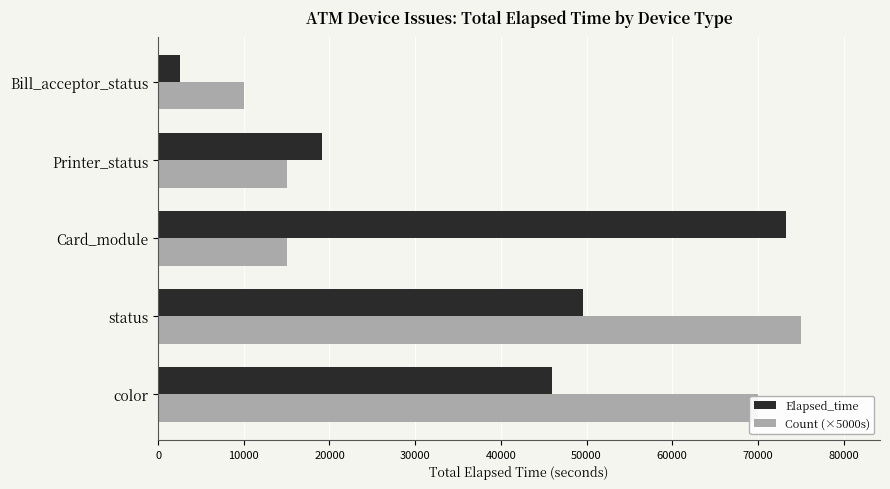

Rank the categories by Elapsed_time value from lowest to highest.

Bill_acceptor_status, Printer_status, color, status, Card_module